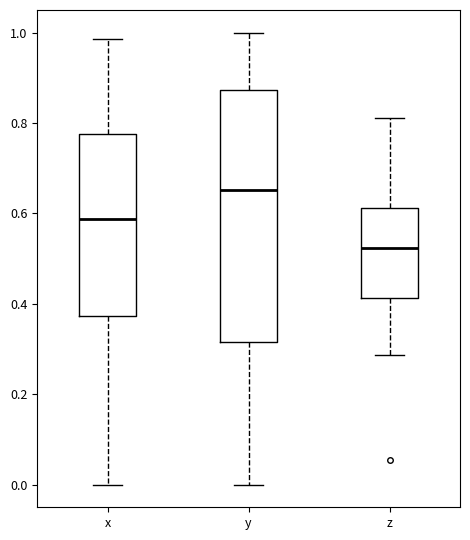

Reading left to right, transcribe this box plot: for each box, give where its median line is, the range the box spans, and where its two whiskers end, as read against the y-axis. The values are not printed on the chart, so give them approximately, as read against the axis.

x: median 0.58, box 0.38 to 0.78, whiskers 0.00 to 0.98
y: median 0.66, box 0.32 to 0.88, whiskers 0.00 to 1.00
z: median 0.52, box 0.42 to 0.62, whiskers 0.28 to 0.82